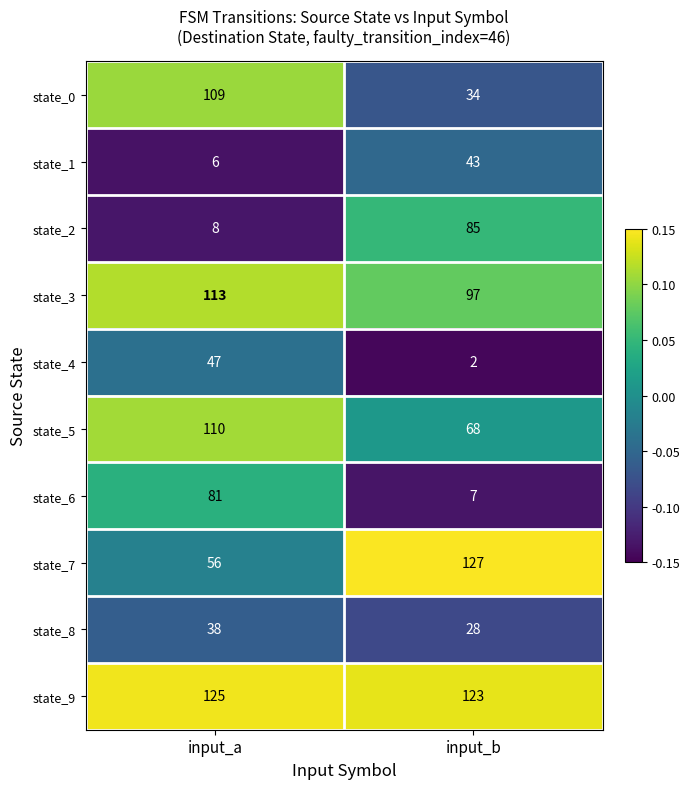

What is the total value across all series at input_a?

693